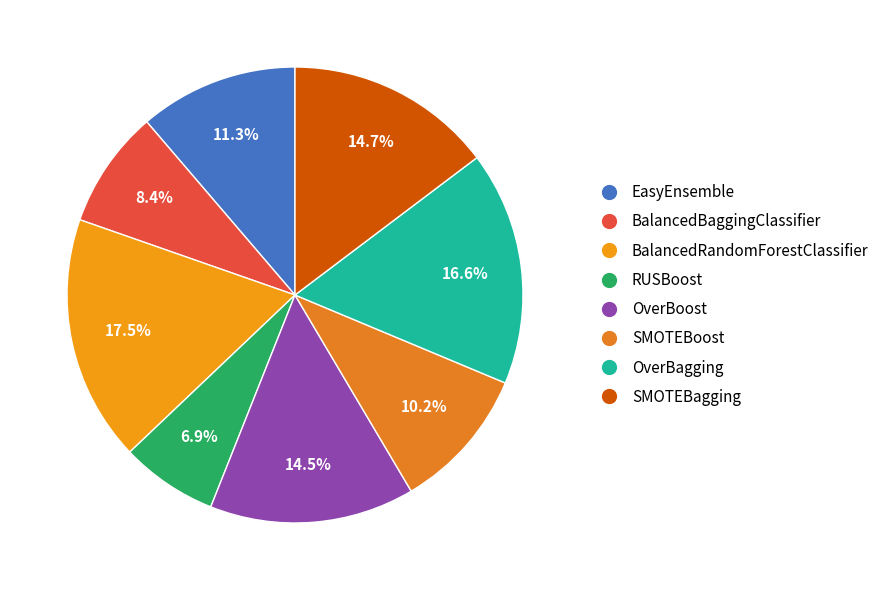

Which has a higher value, OverBoost or EasyEnsemble?

OverBoost